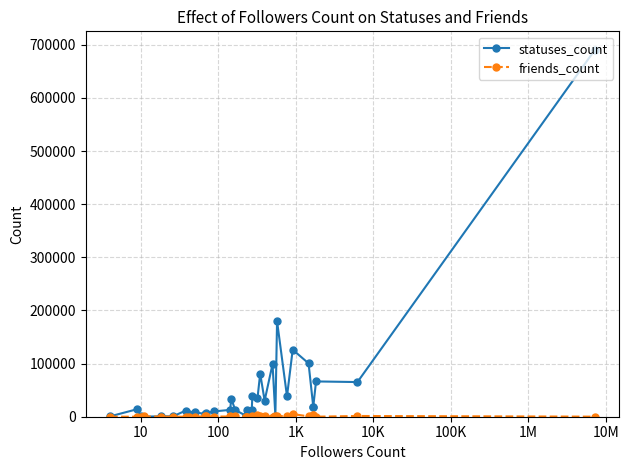

Reading left to right, extract all data points from this chart.

statuses_count: 656	14237	1005	248	682	776	11551	5257	8411	5008	6881	9997	12856	33971	12777	2175	2175	12505	12955	38068	34318	81271	30243	99056	1791	179902	38295	126195	100494	18838	18838	66436	65246	690911
friends_count: 57	5	3	493	286	90	0	43	104	868	449	282	458	138	1247	321	321	126	271	1141	2440	2175	1329	340	2114	1747	477	4988	672	3538	3538	39	1376	127